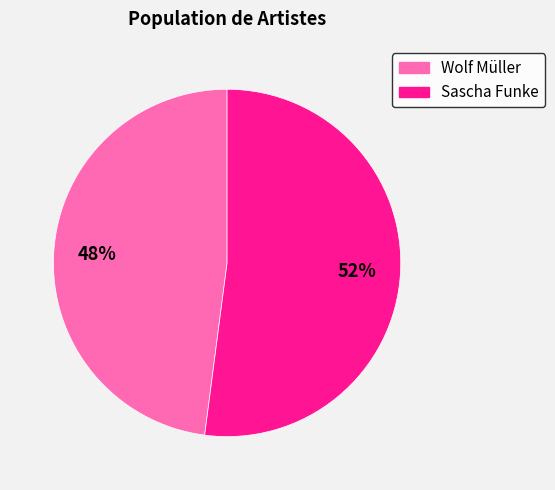

How many segments does this pie chart have?

2